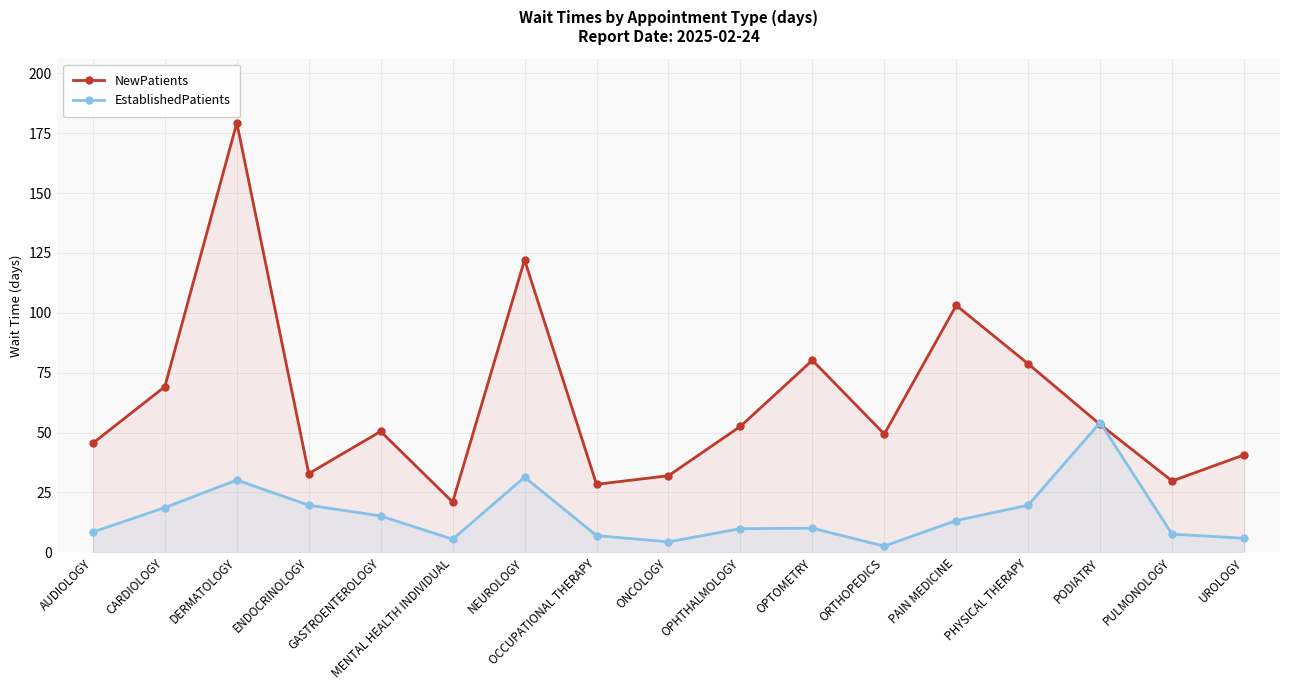

What position from the right is PULMONOLOGY?

2